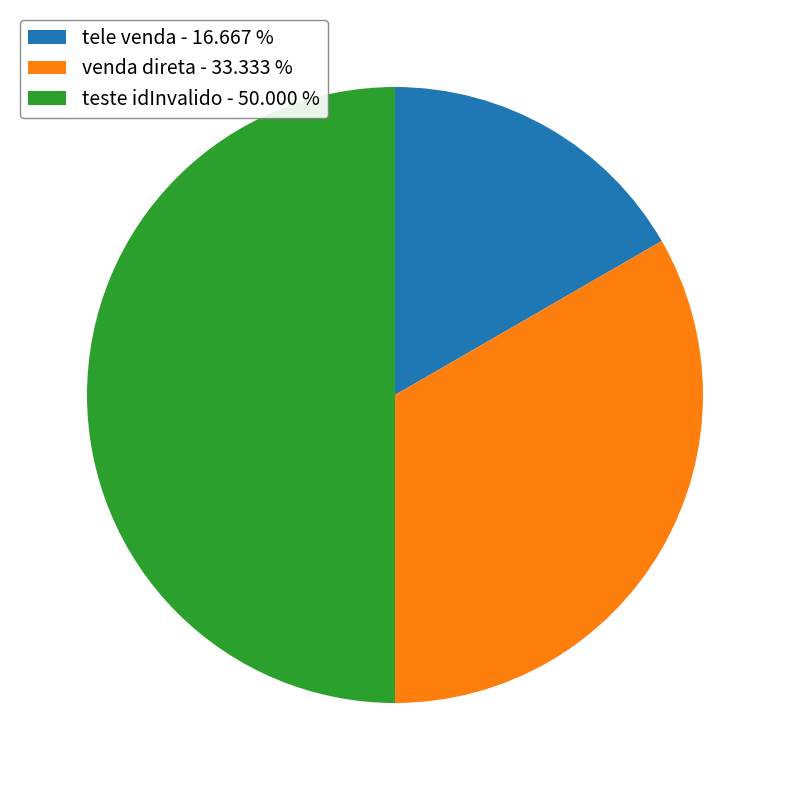

The venda direta slice represents 24% of the pie. True or false?

False